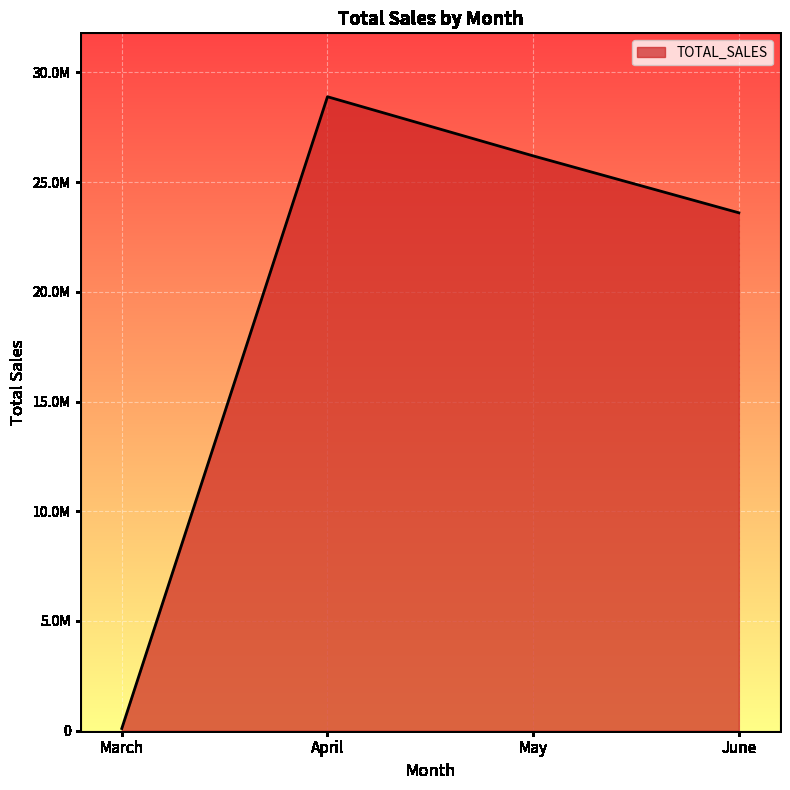

True or false: there are more than 2 points higher than both neighbors.

False